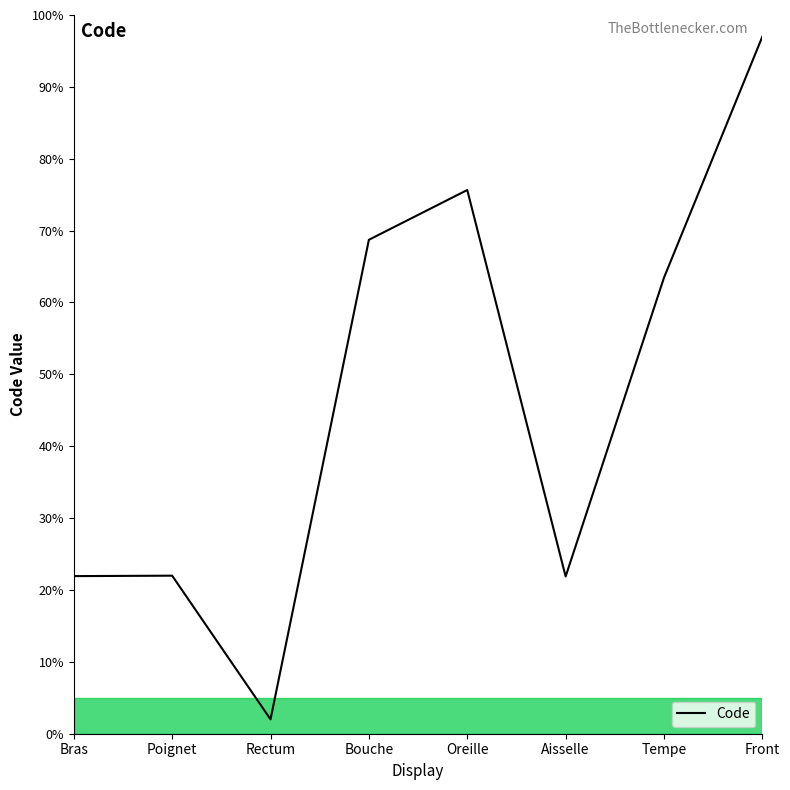

At which category does the data reach its first local valley?

Rectum